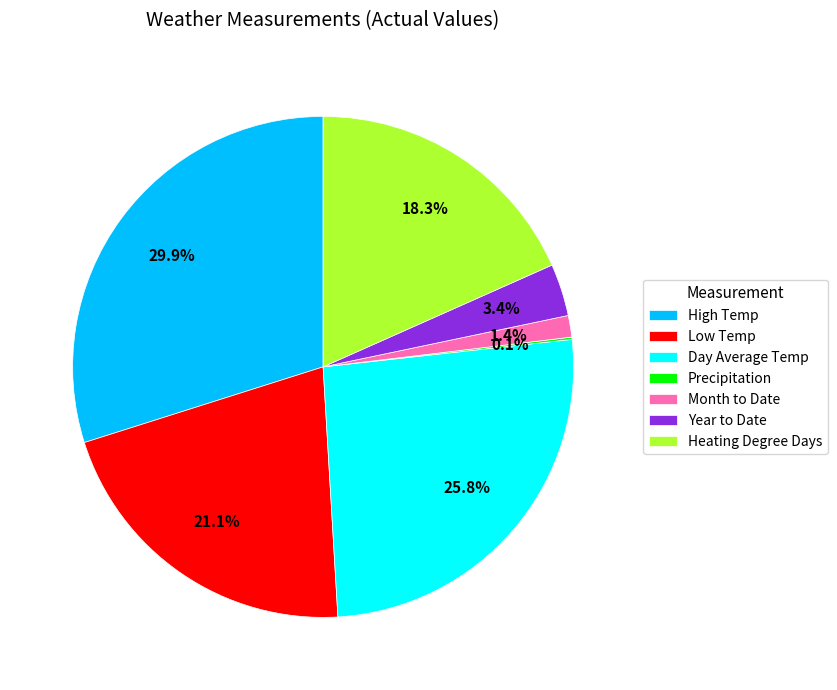

Is there any slice that represents more than half of the pie?

No